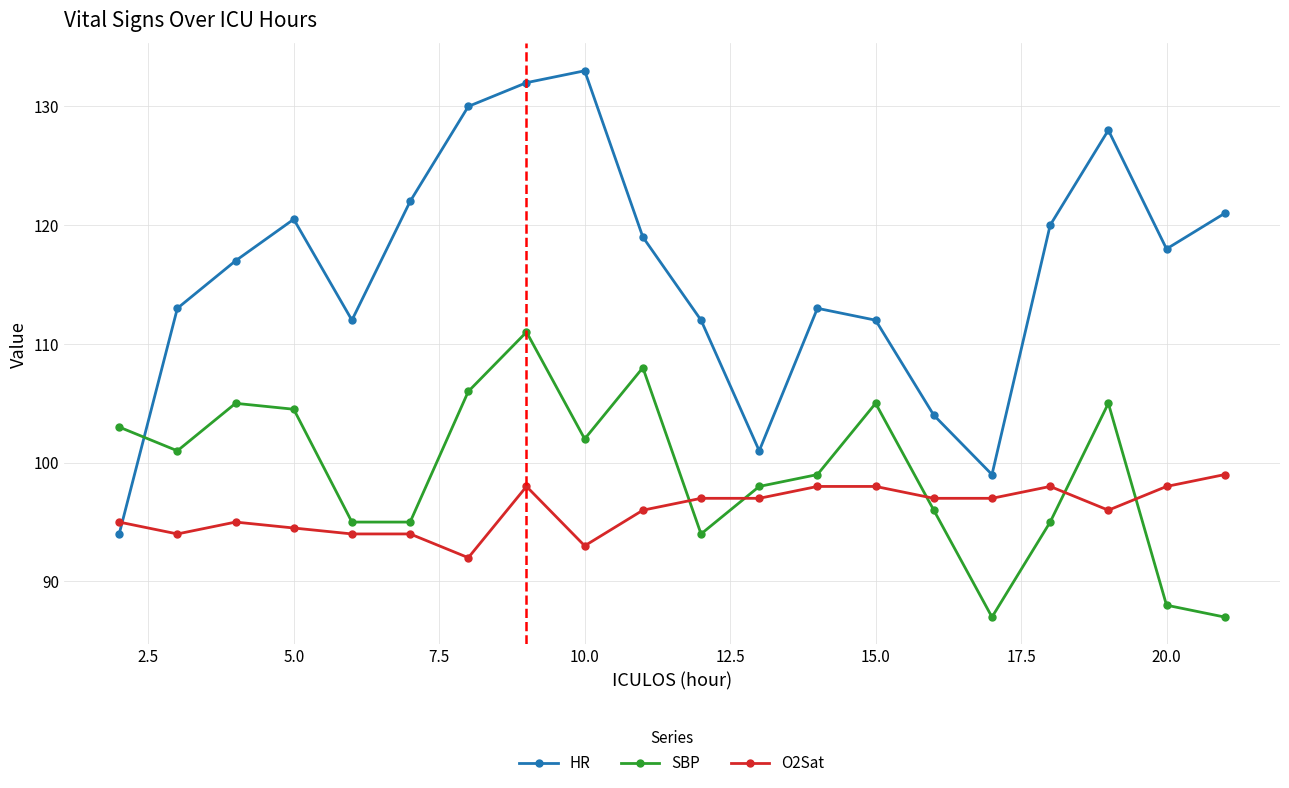

What is the difference between the maximum and minimum values in the SBP series?

24.0